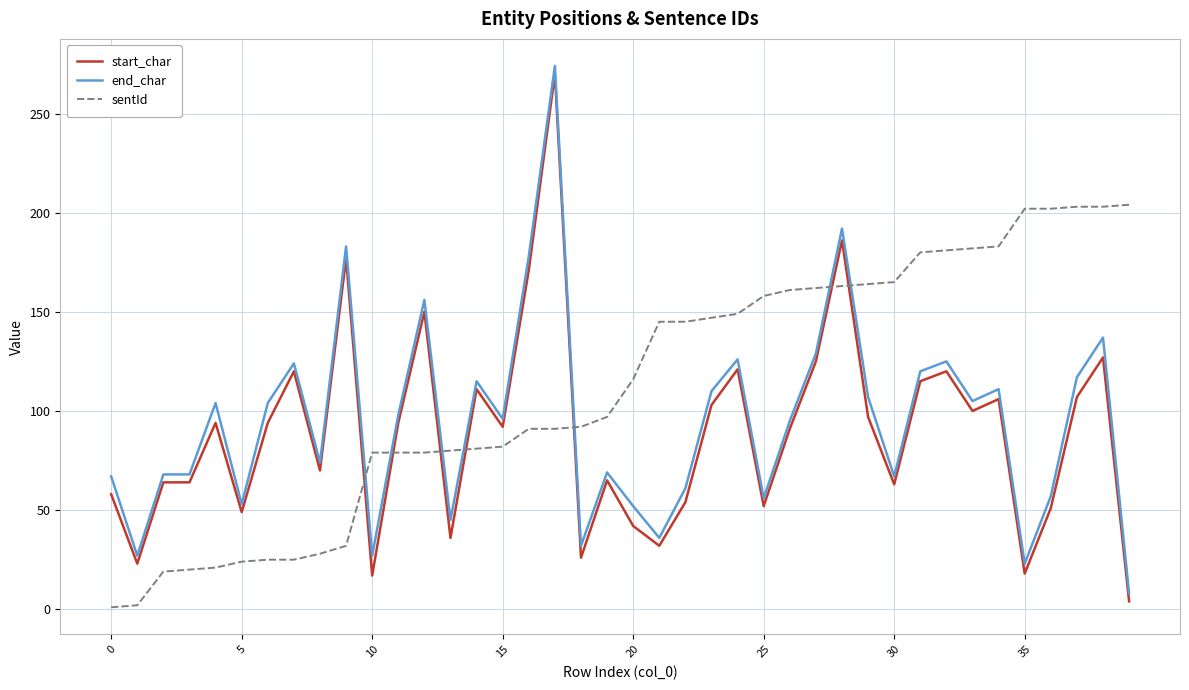

What is the greatest value displayed?

274